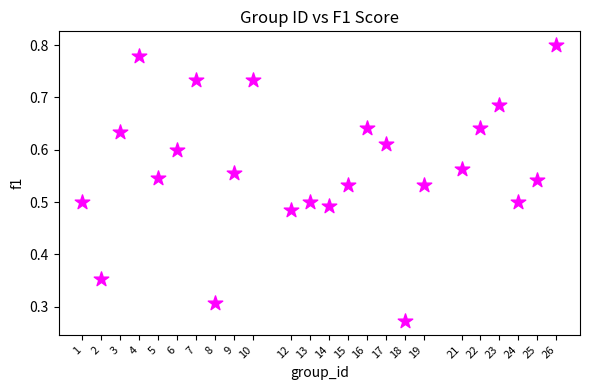

What is the range of X values (max minus min)?

25.0